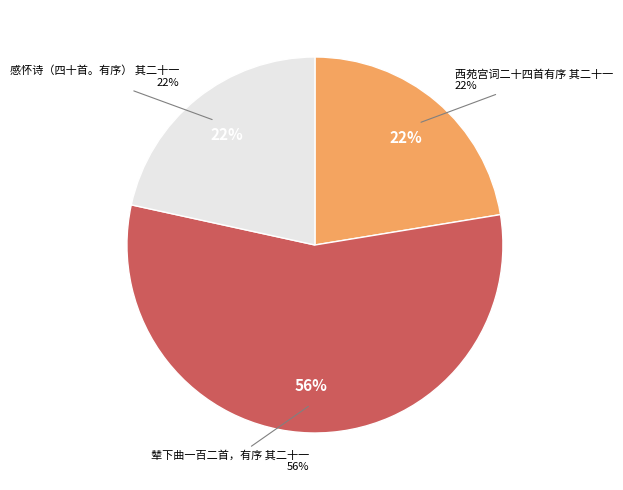

Is the sum of 西苑宫词二十四首有序 其二十一 and 感怀诗（四十首。有序） 其二十一 greater than half?

No